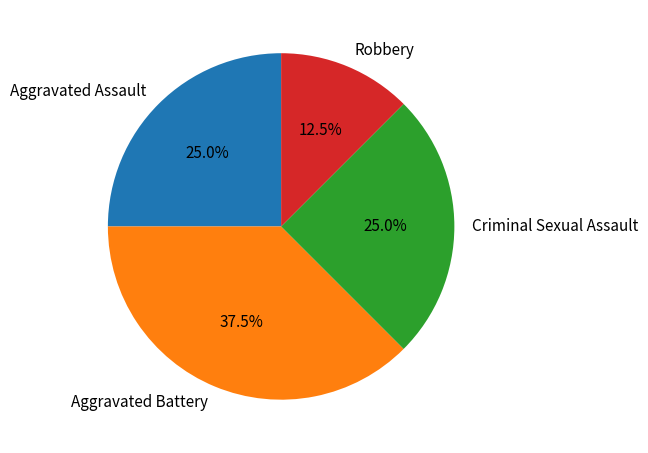

How many slices are in this pie chart?

4